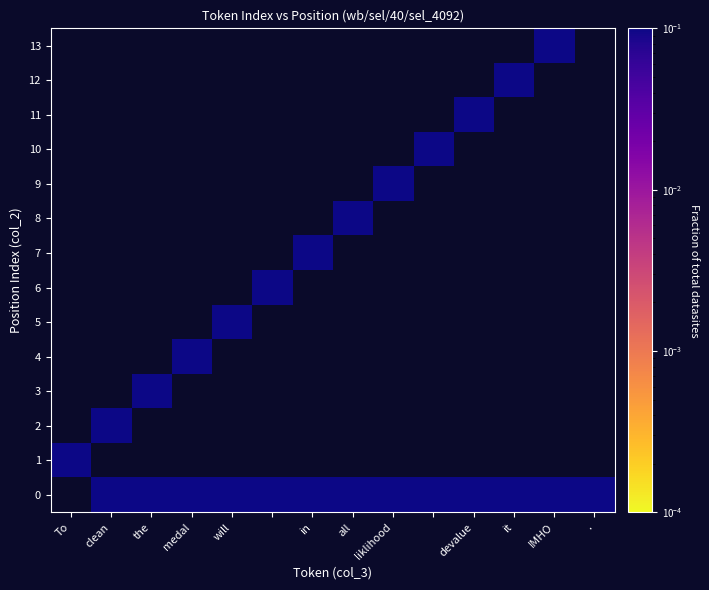

Which series has the widest spread of values?

1